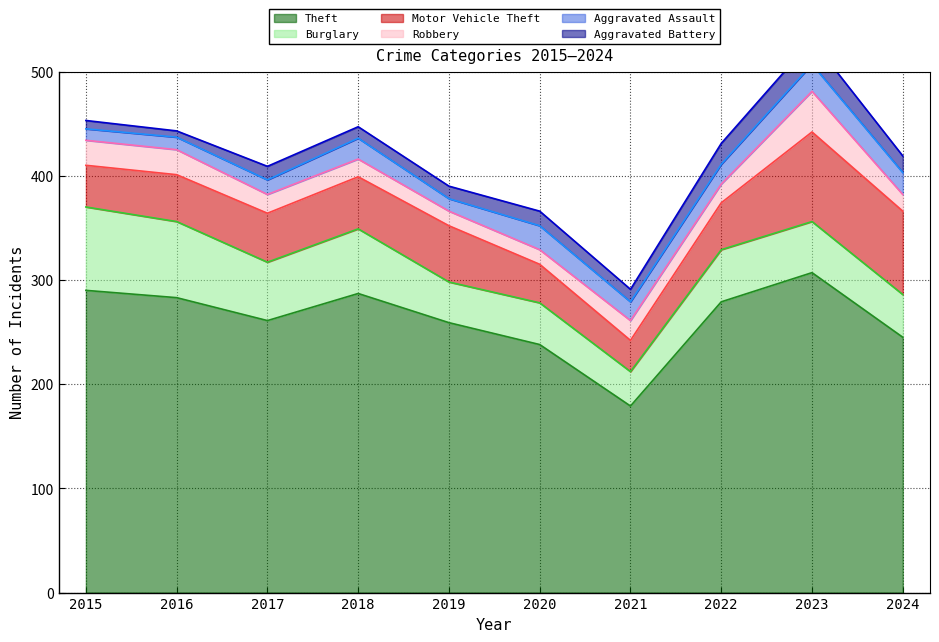

Where is the first local minimum for Motor Vehicle Theft?

2021